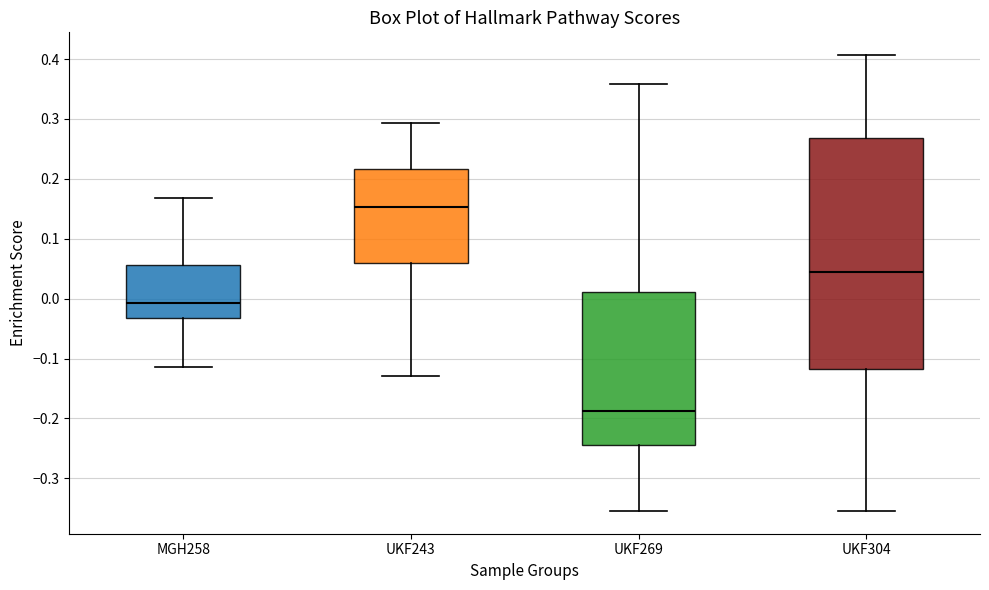

Which box's median line is the highest?

UKF243